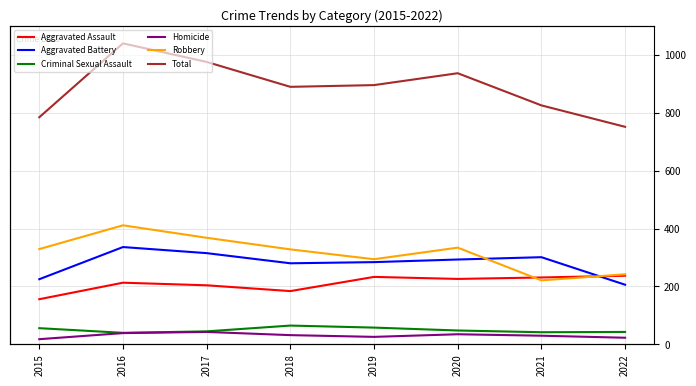

Which series has the largest total across all categories?

Total